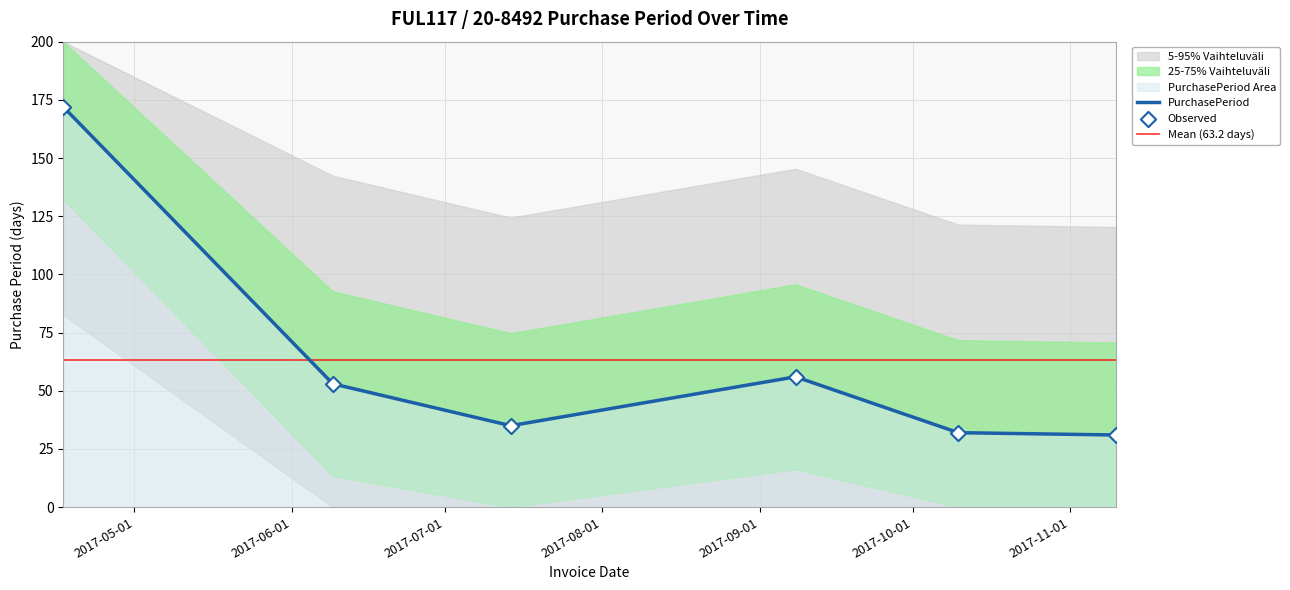

What is the ratio of the value at 2017-06-09 to the value at 2017-07-14?

1.5